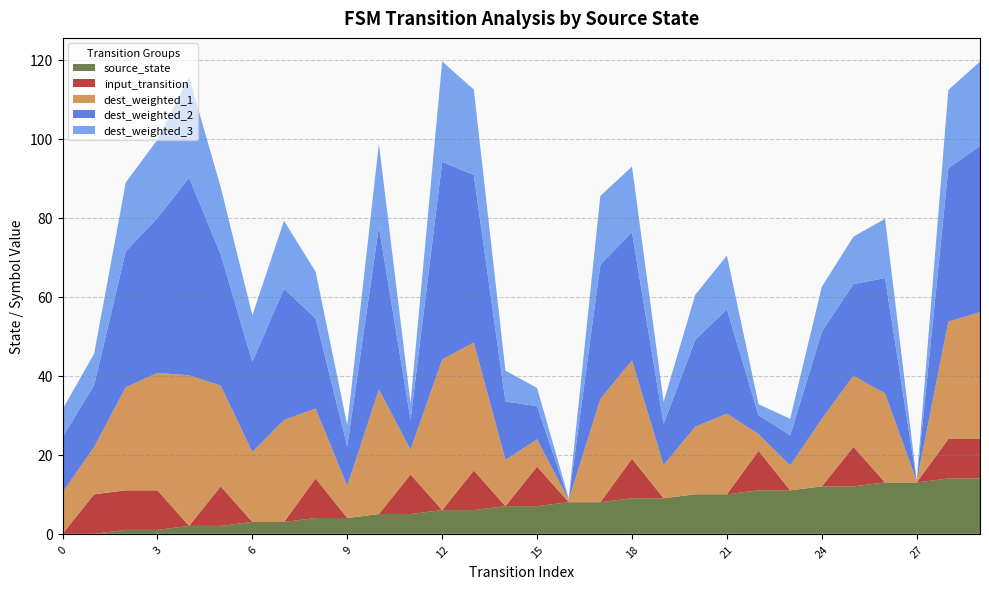

What is the highest value of the source_state series?

14.0